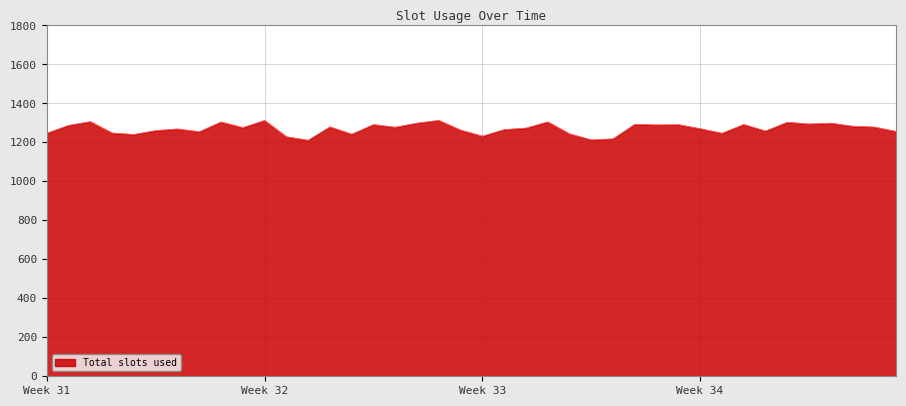

What is the difference between the maximum and minimum values?

102.0